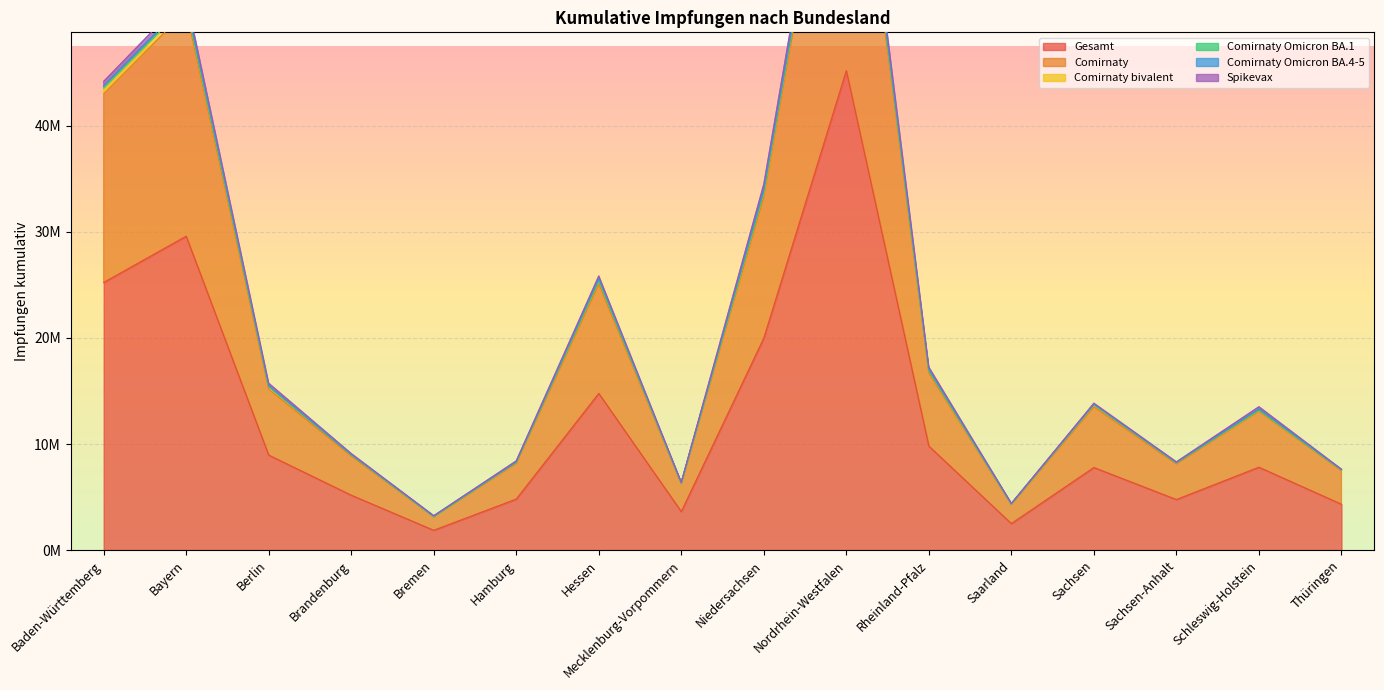

The Comirnaty bivalent series shows 50080851 at Niedersachsen. True or false?

False